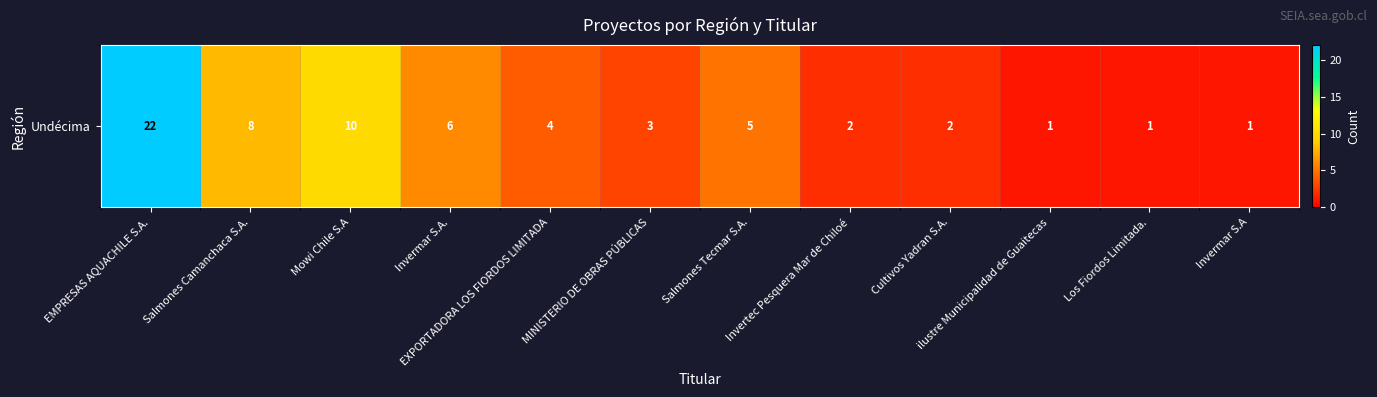

What is the ratio of the value at Invermar S.A. to the value at Invermar S.A?

6.0